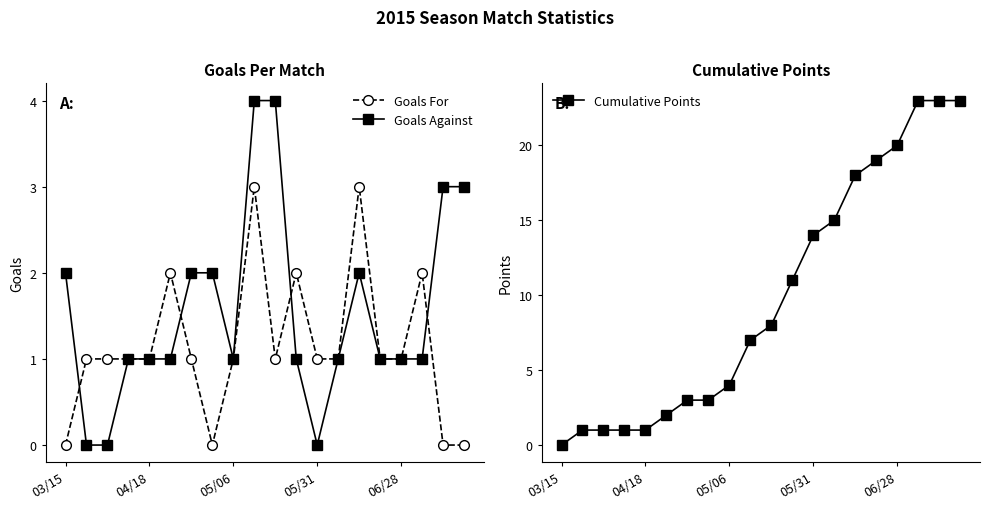

Is it true that Goals Against equals 3 at 7?

False